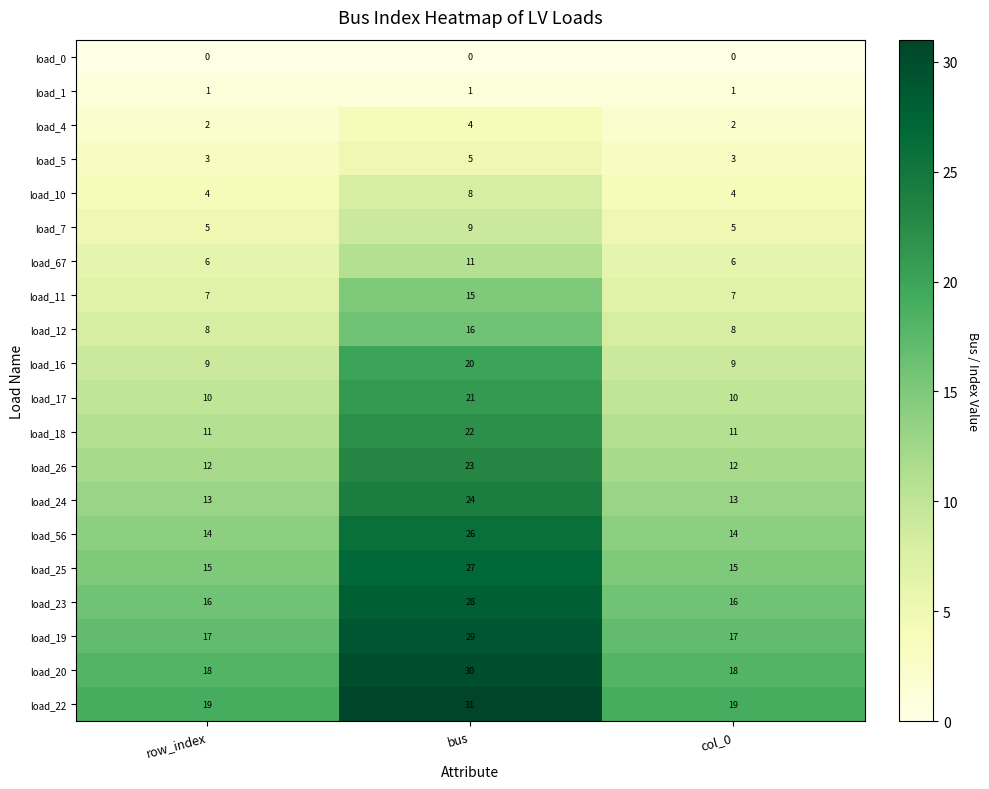

What is the difference between the highest and lowest values at row_index?

19